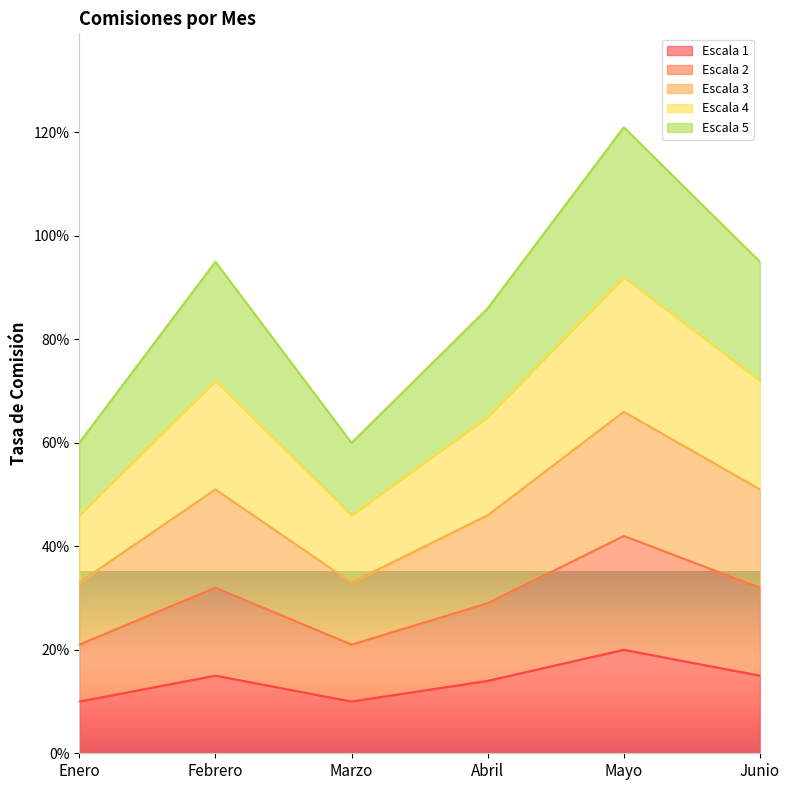

At which category is the sum across all series the highest?

Mayo